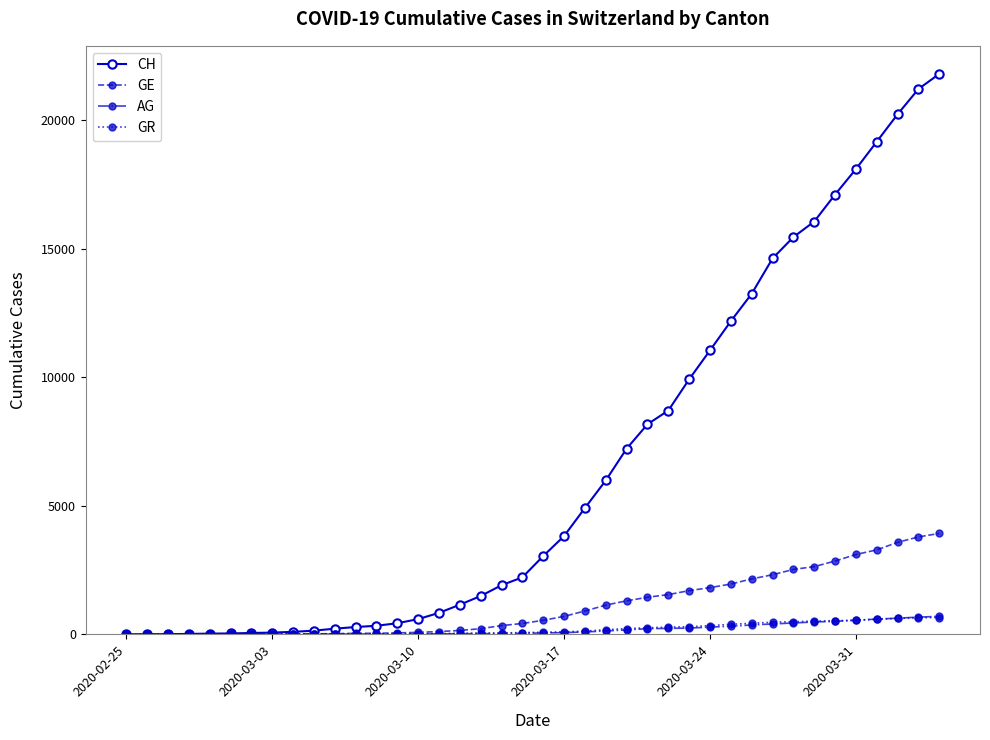

Which series has the largest total across all categories?

CH